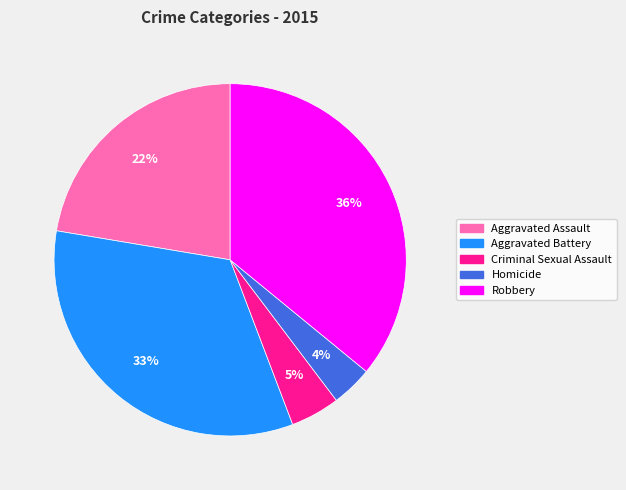

Which slice is the largest?

Robbery